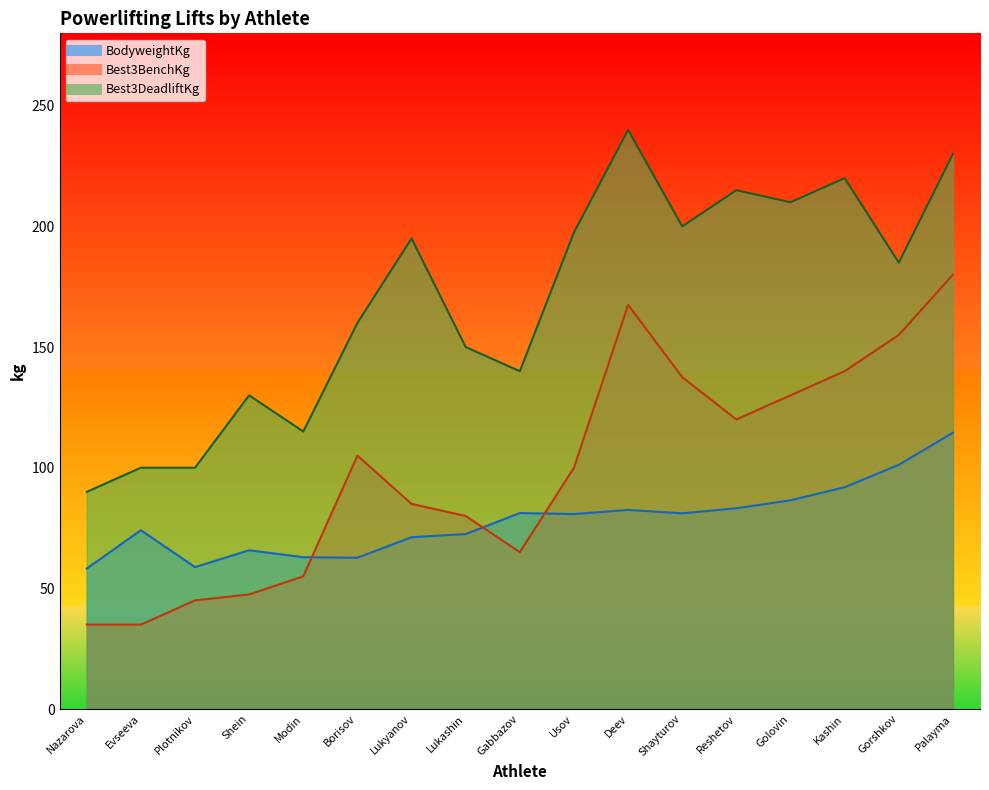

What is the sum of the Best3BenchKg values at Shein and Gabbazov?

112.5